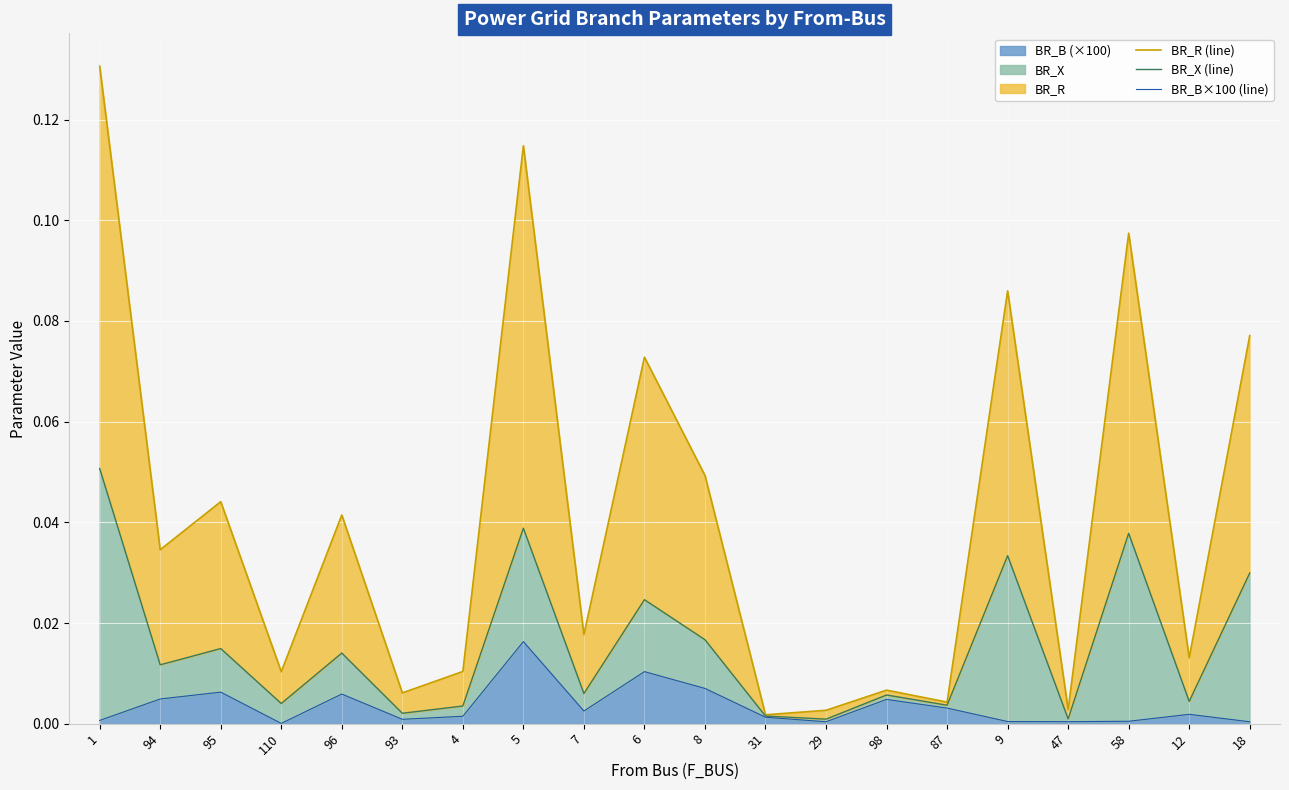

True or false: BR_B×100 (line) and BR_X (line) cross at least once.

False